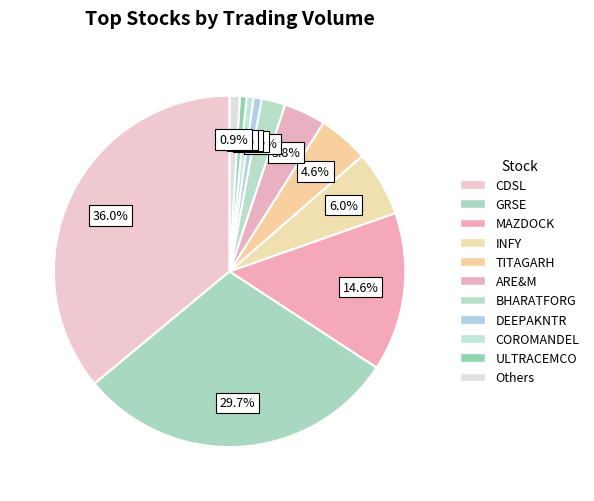

To the nearest percent, what percentage of the pie is COROMANDEL?

1%